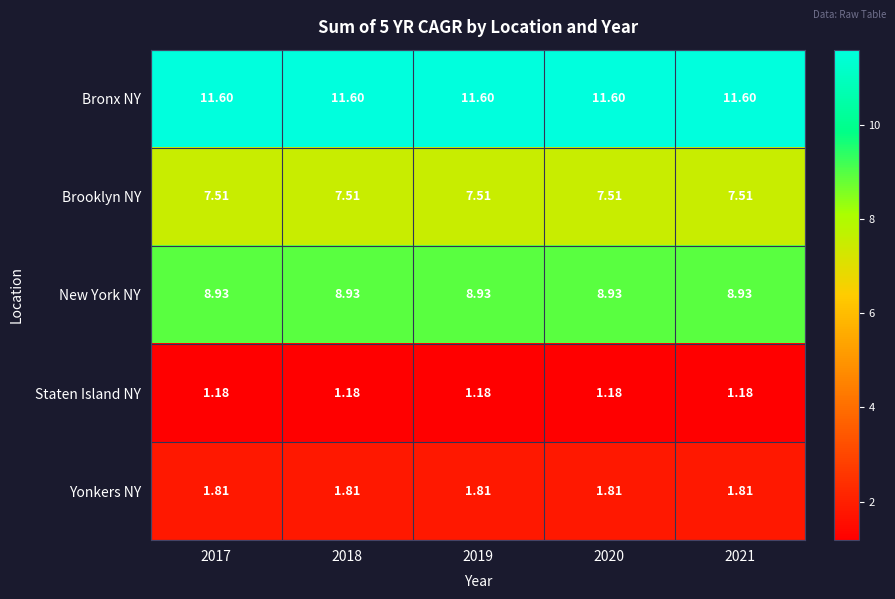

Is the value of Yonkers NY at 2020 greater than the value of Staten Island NY at 2018?

Yes